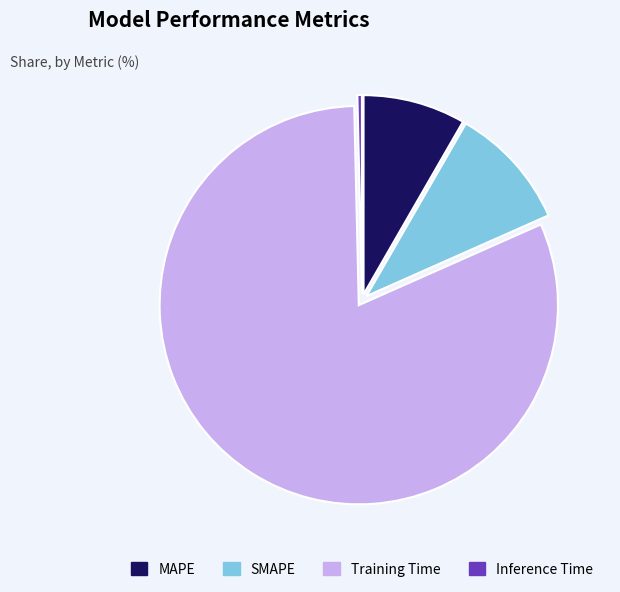

Combined, do MAPE and Inference Time account for over 50%?

No